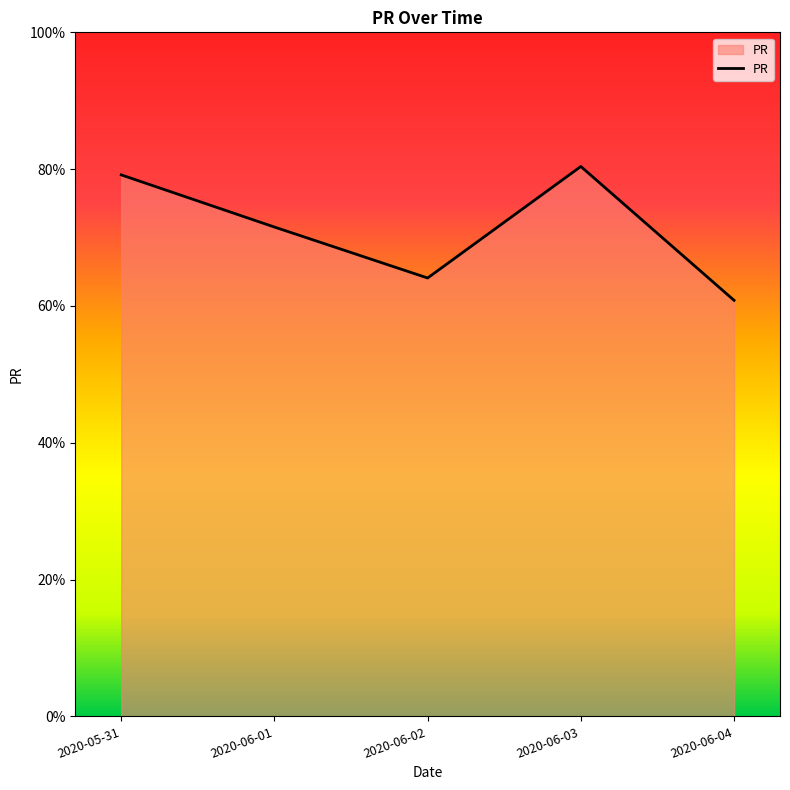

Is it true that the value at 2020-06-04 is 60.8?

True